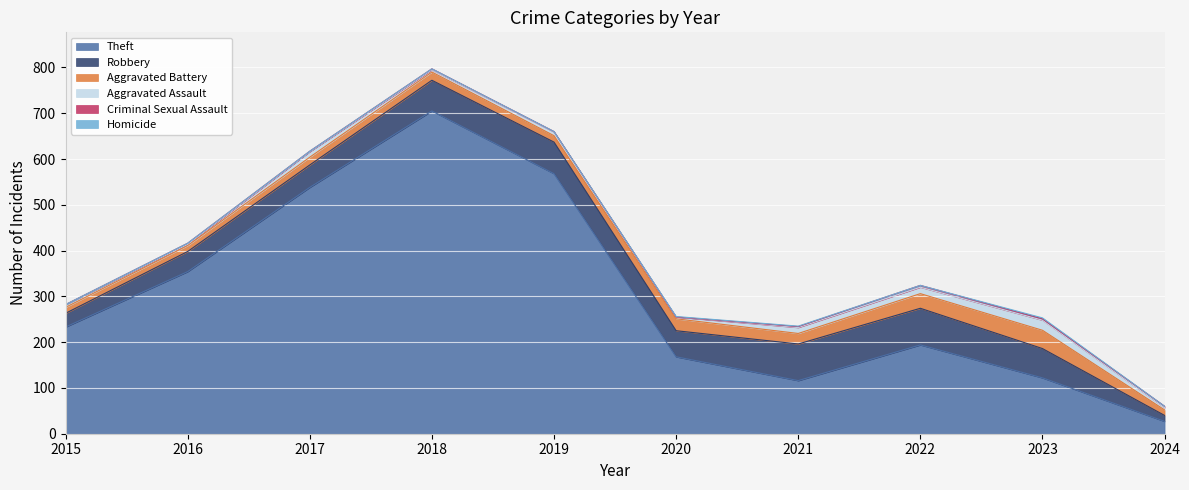

How many series are shown in this chart?

6